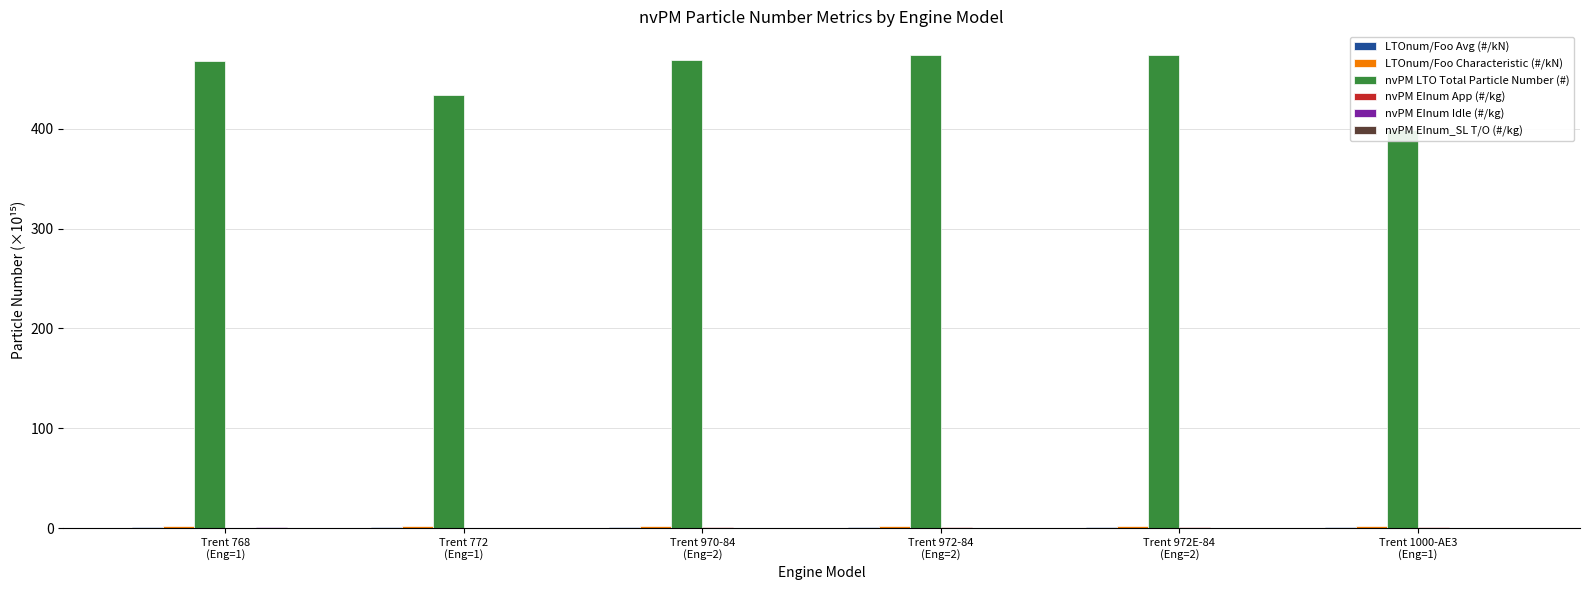

Count the number of data series in this chart.

6